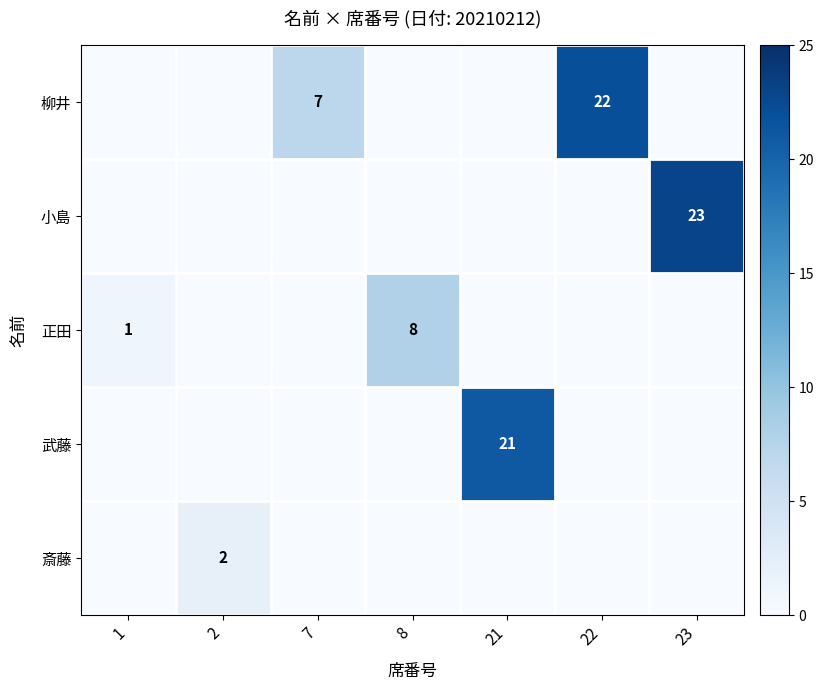

Which has a higher value, 8 or 2?

8